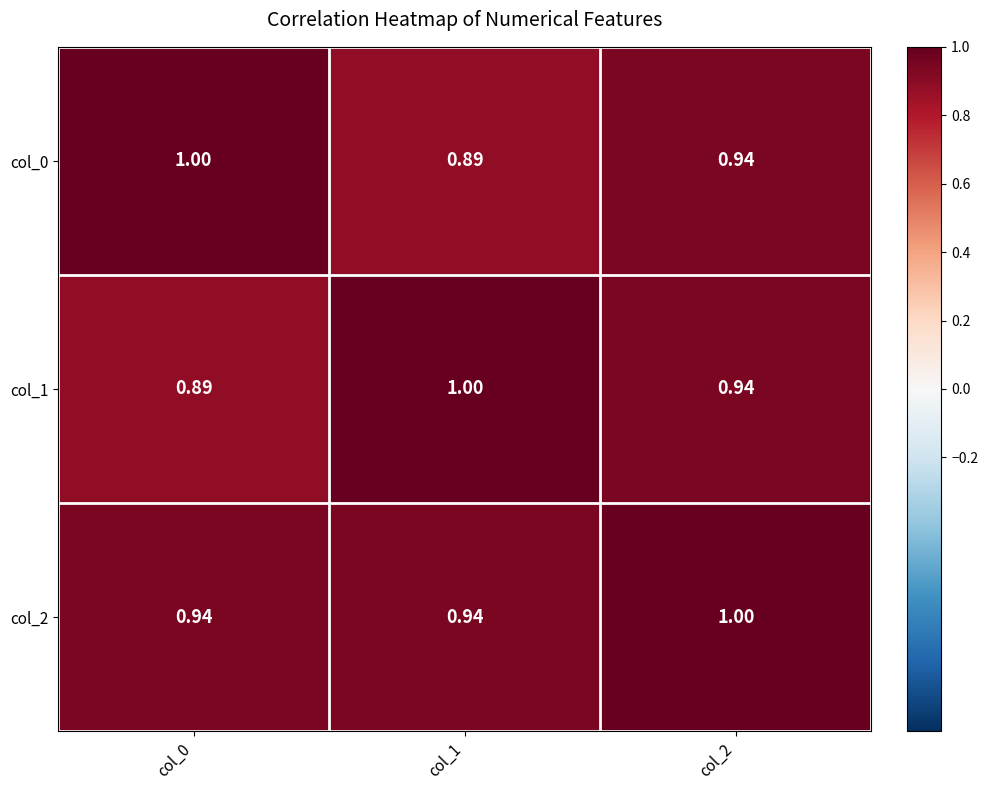

Which series has the largest total across all categories?

col_2